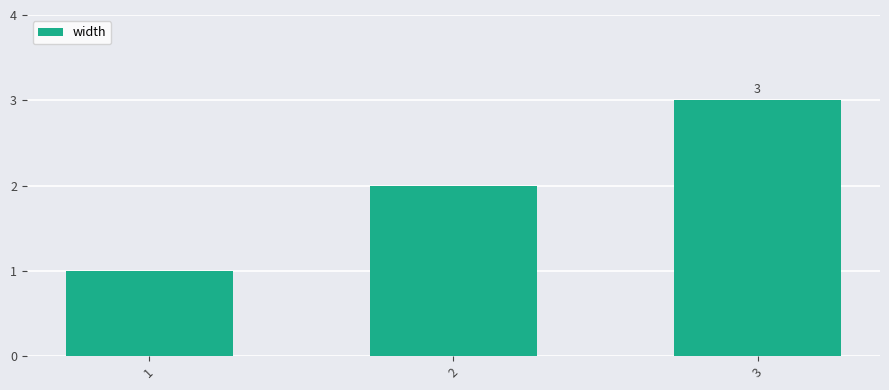

Rank the categories by value from highest to lowest.

3, 2, 1